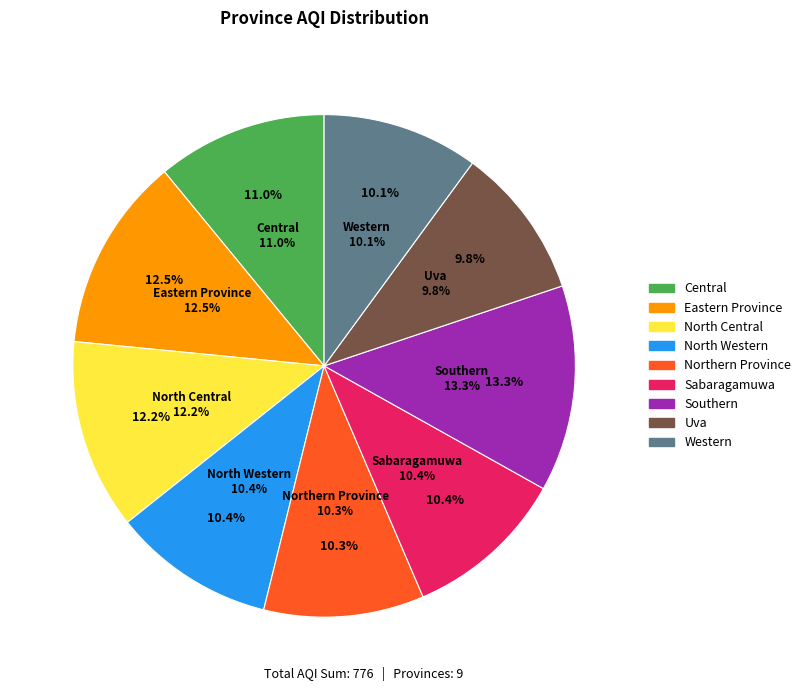

To the nearest percent, what is the average slice percentage?

11%